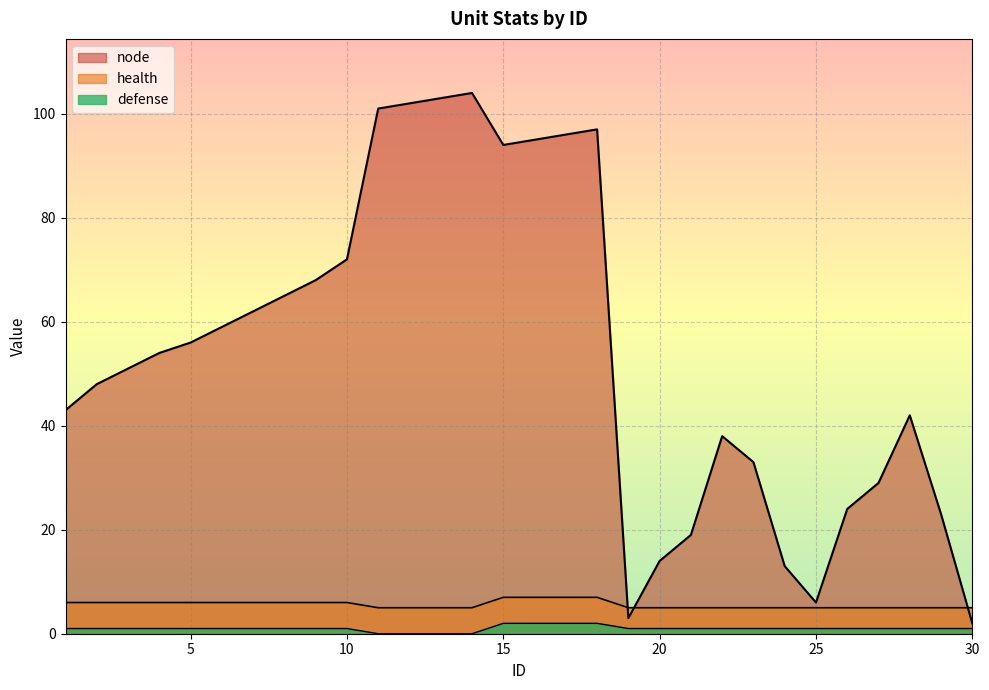

True or false: health and defense intersect in this chart.

False